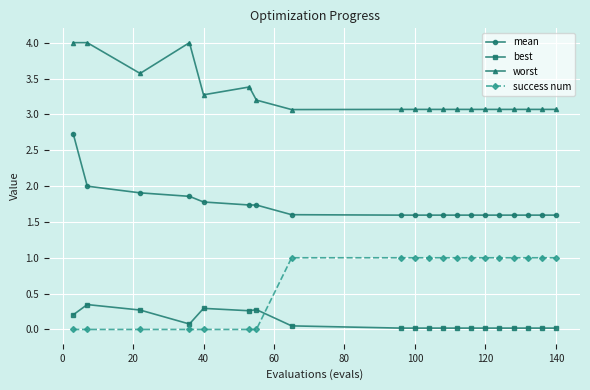

List the series in order of their overall mean, highest first.

worst, mean, success num, best